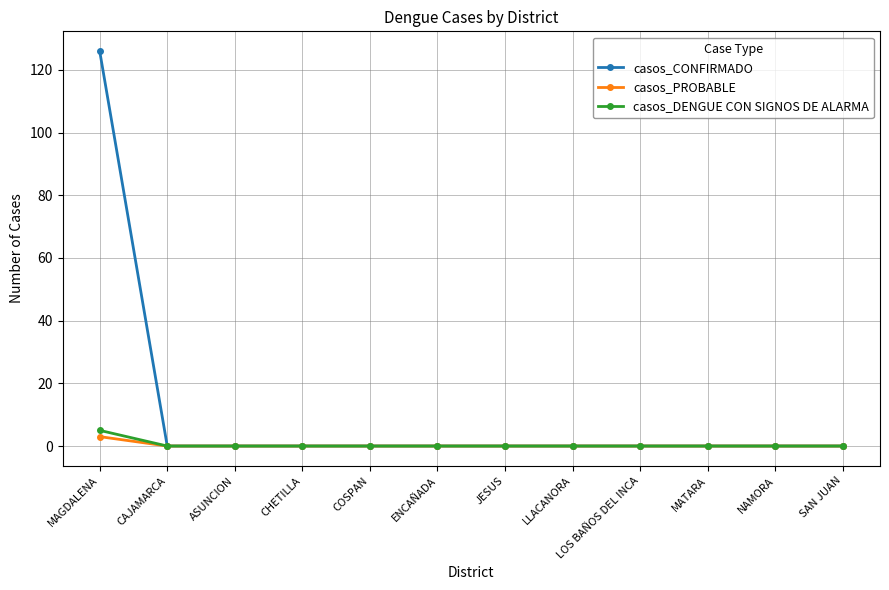

True or false: casos_DENGUE CON SIGNOS DE ALARMA has a value of 0 at NAMORA.

True